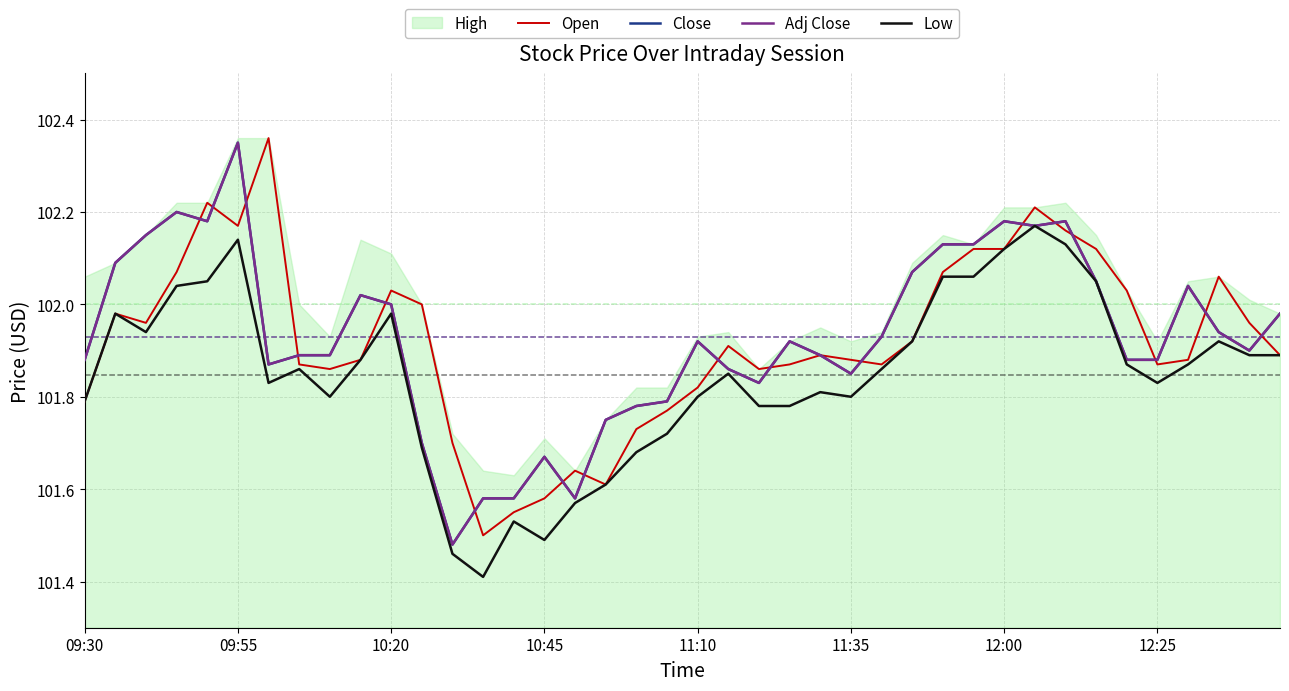

What is the difference between the Close values at 10:20 and 23?

0.2